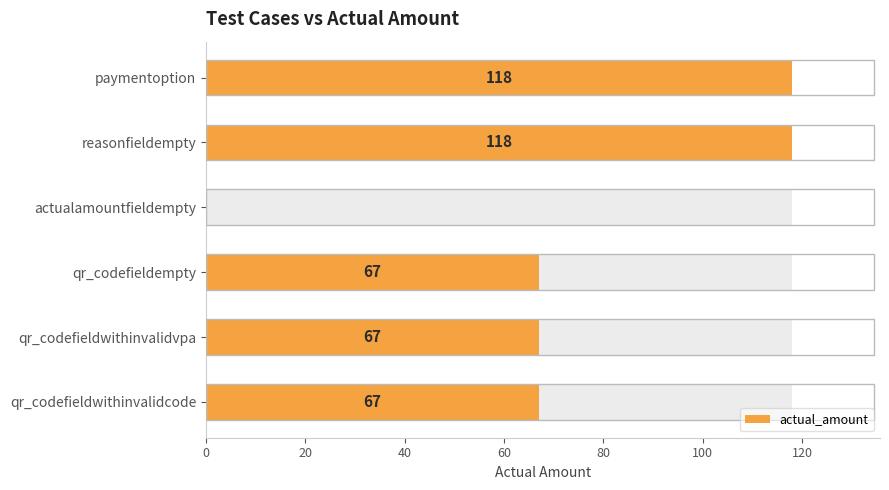

What is the sum of all values?

437